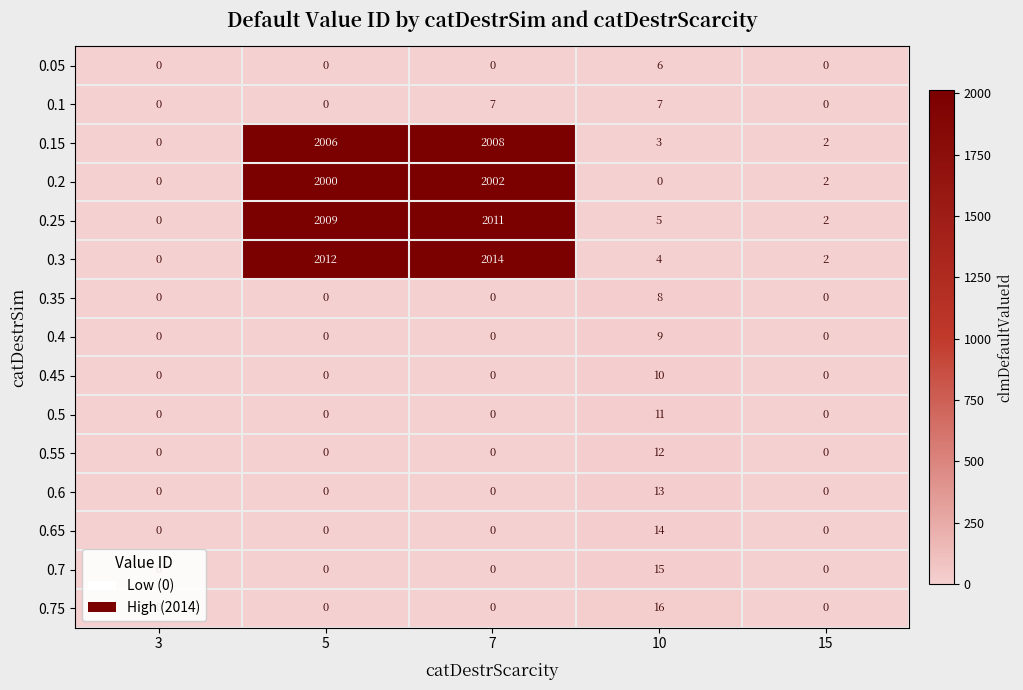

How many data points does each series have?

5